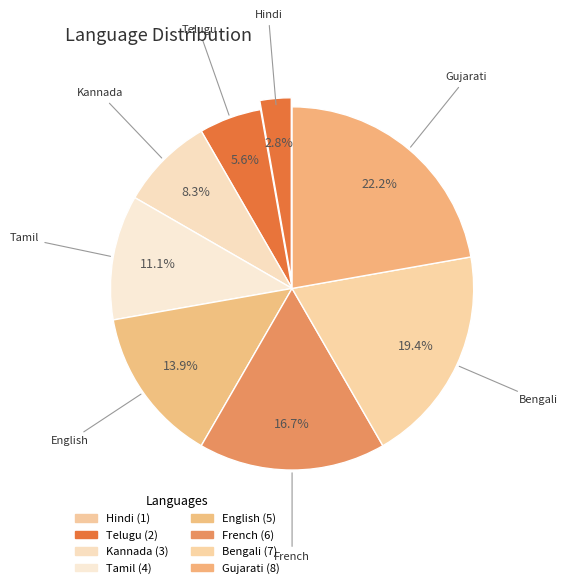

True or false: Gujarati accounts for 10% of the total.

False